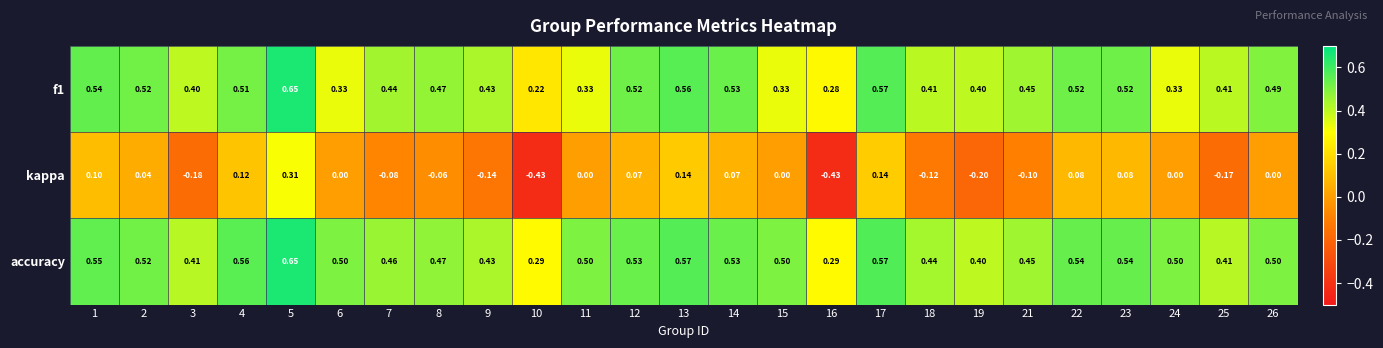

Which series changed the most between 25 and 26?

kappa